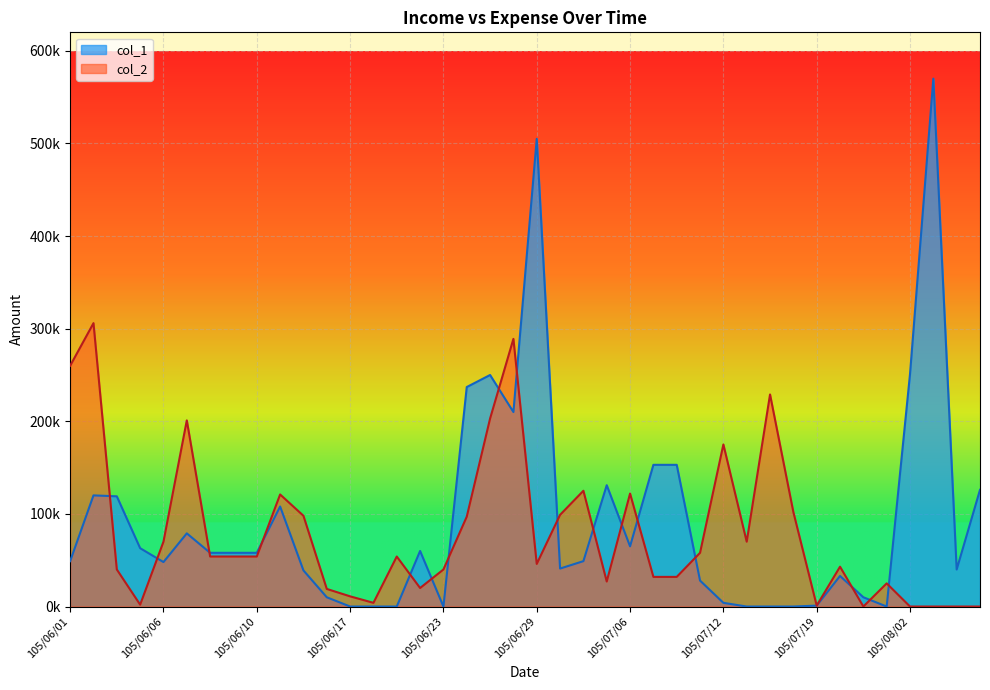

What is the label of the 23rd point from the left?

105/07/01